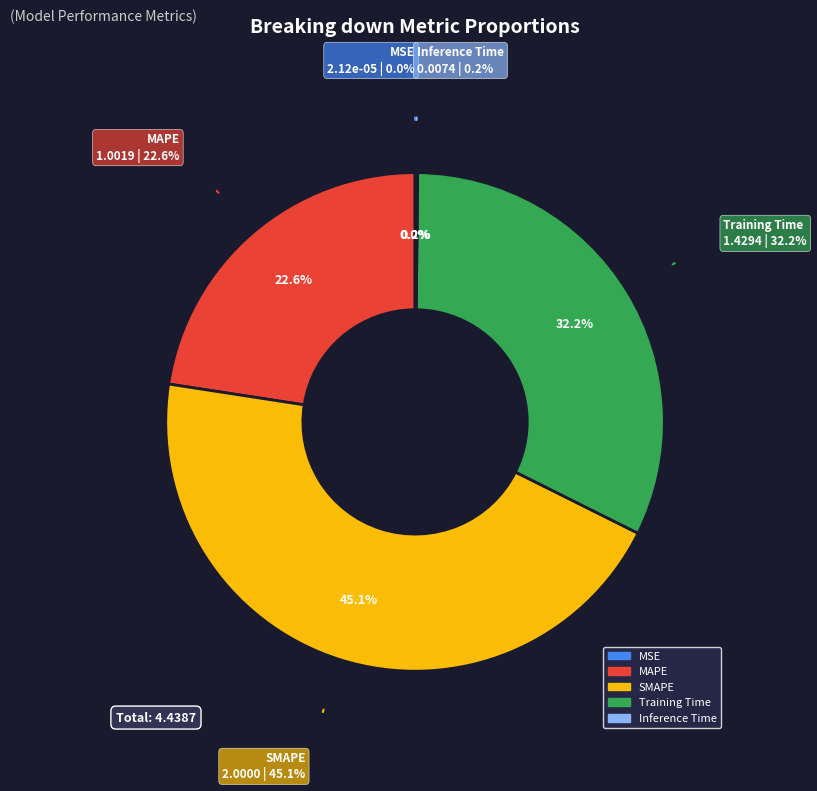

Which slice is the largest?

SMAPE